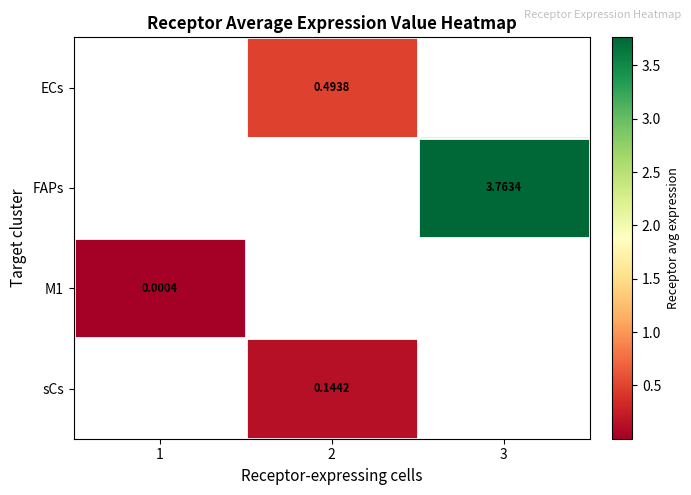

List the labels in order of M1 value, smallest first.

1, 2, 3